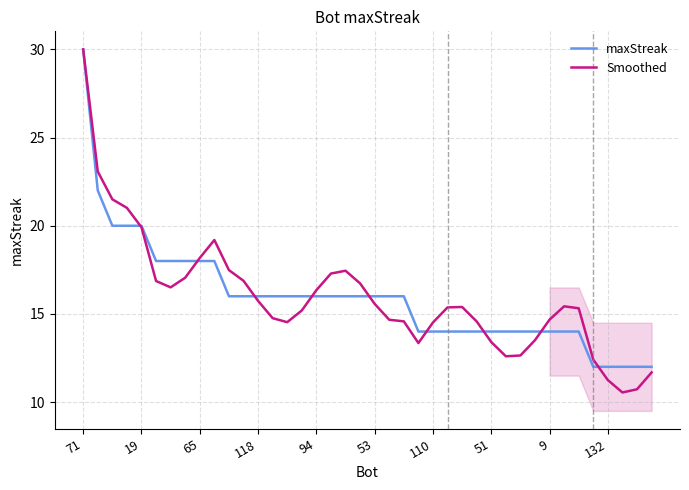

At which label does maxStreak reach its minimum?

35